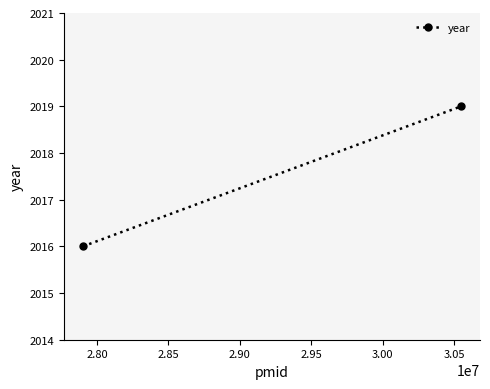

What is the minimum value shown in the chart?

2016